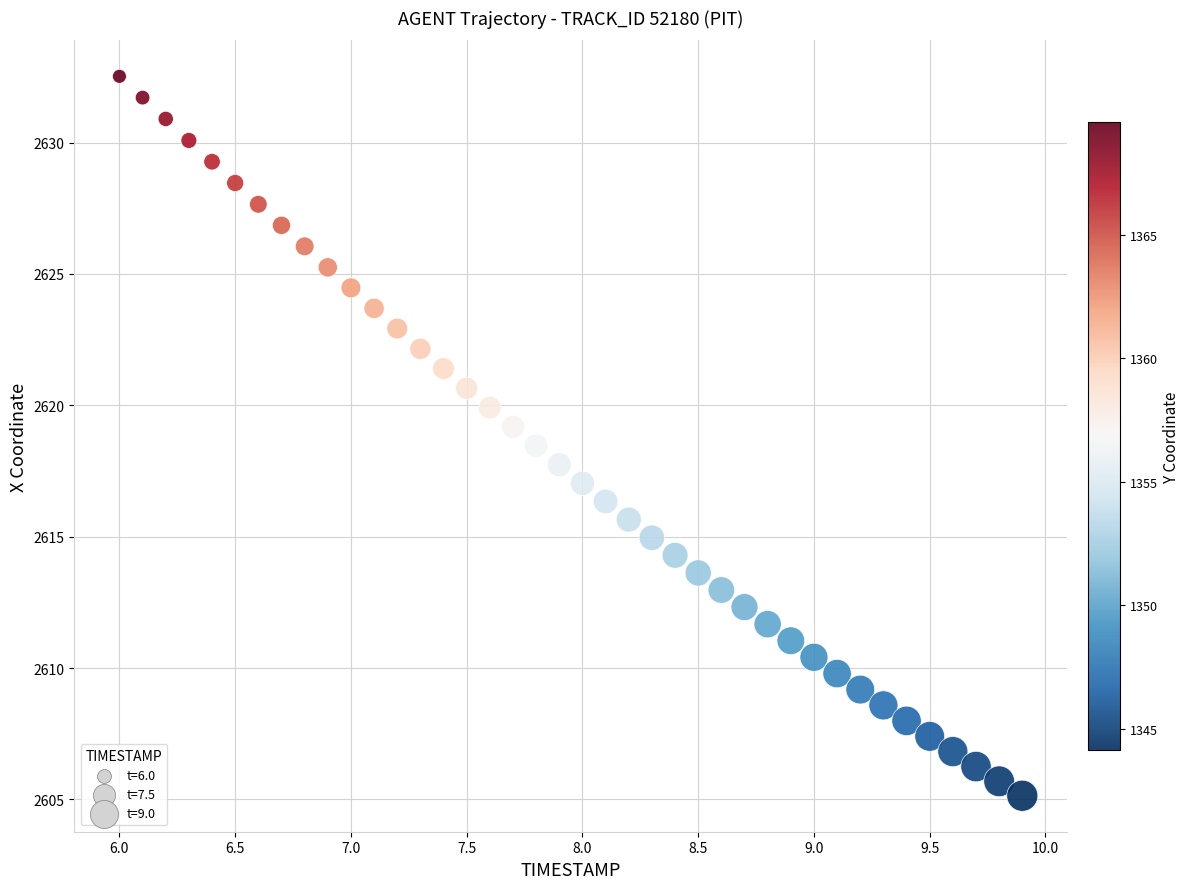

What is the range of Y values (max minus min)?

27.4